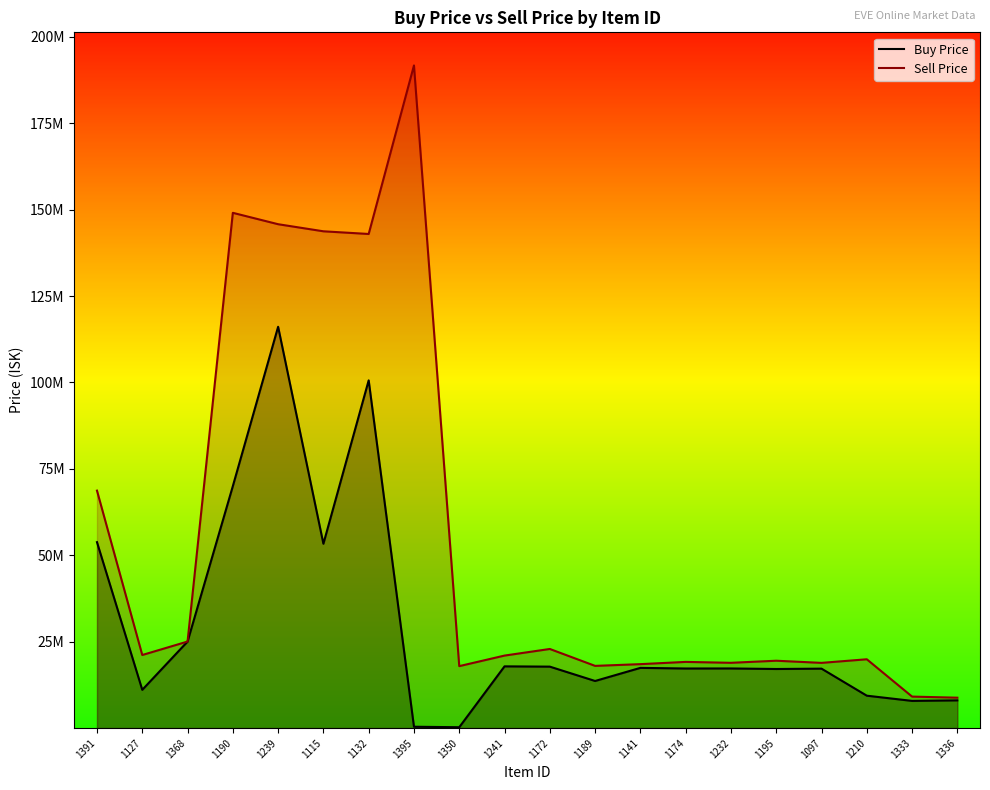

What is the approximate value of Buy Price at 1333?

7869750.0